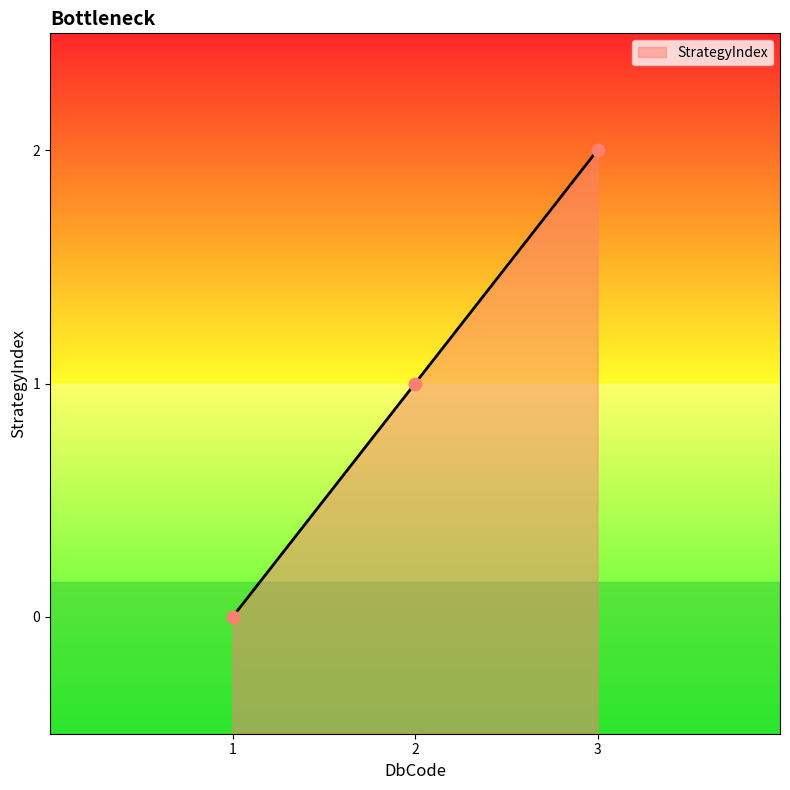

What is the change in value from 2 to 3?

+1